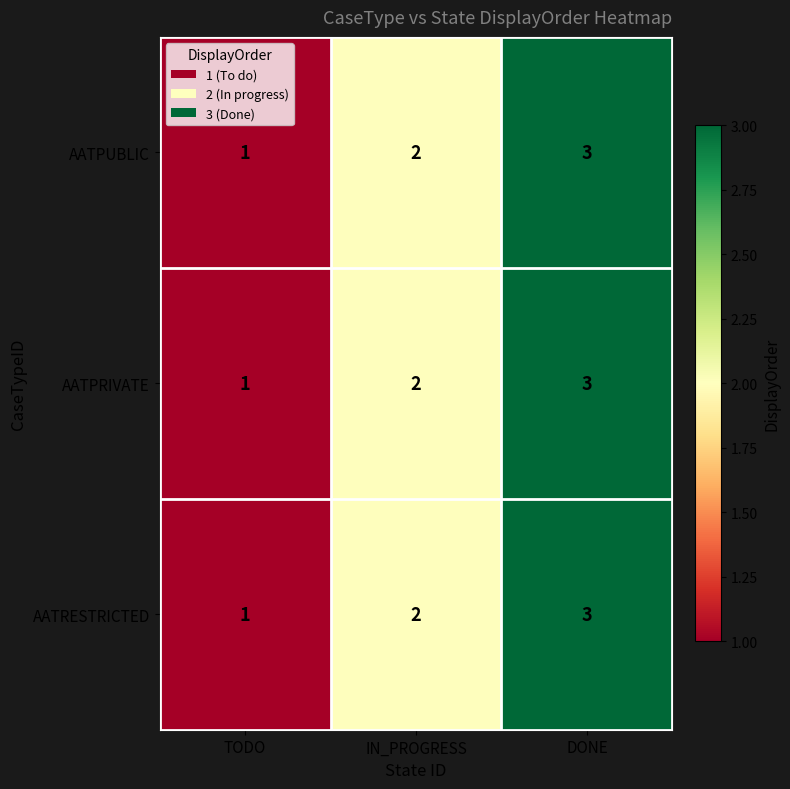

True or false: AATPRIVATE has a value of 0 at IN_PROGRESS.

False